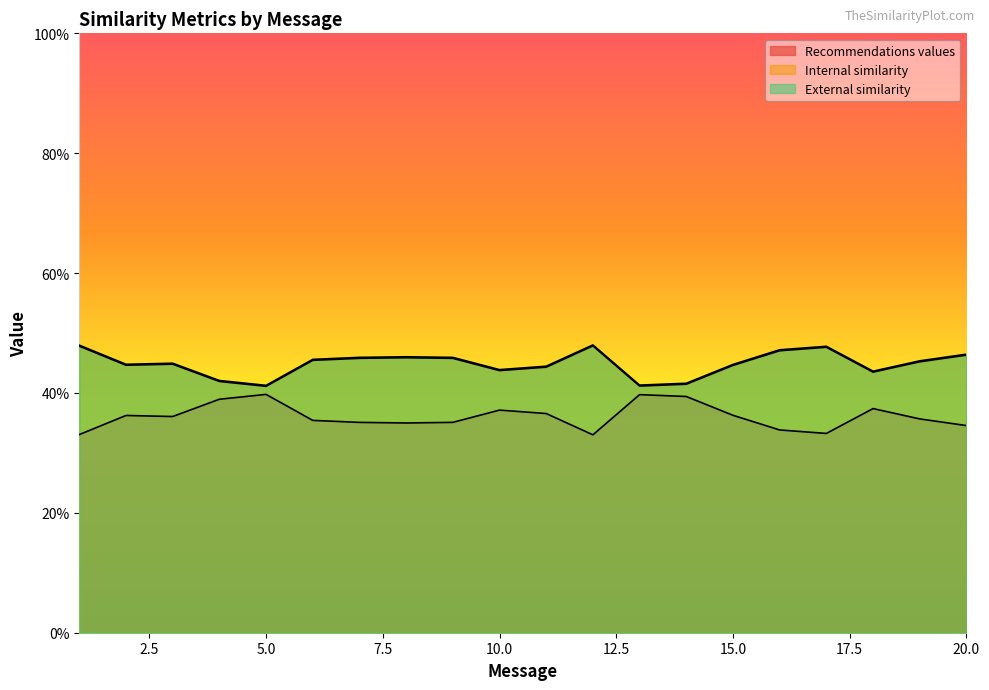

At which label is Internal similarity closest to 0?

5